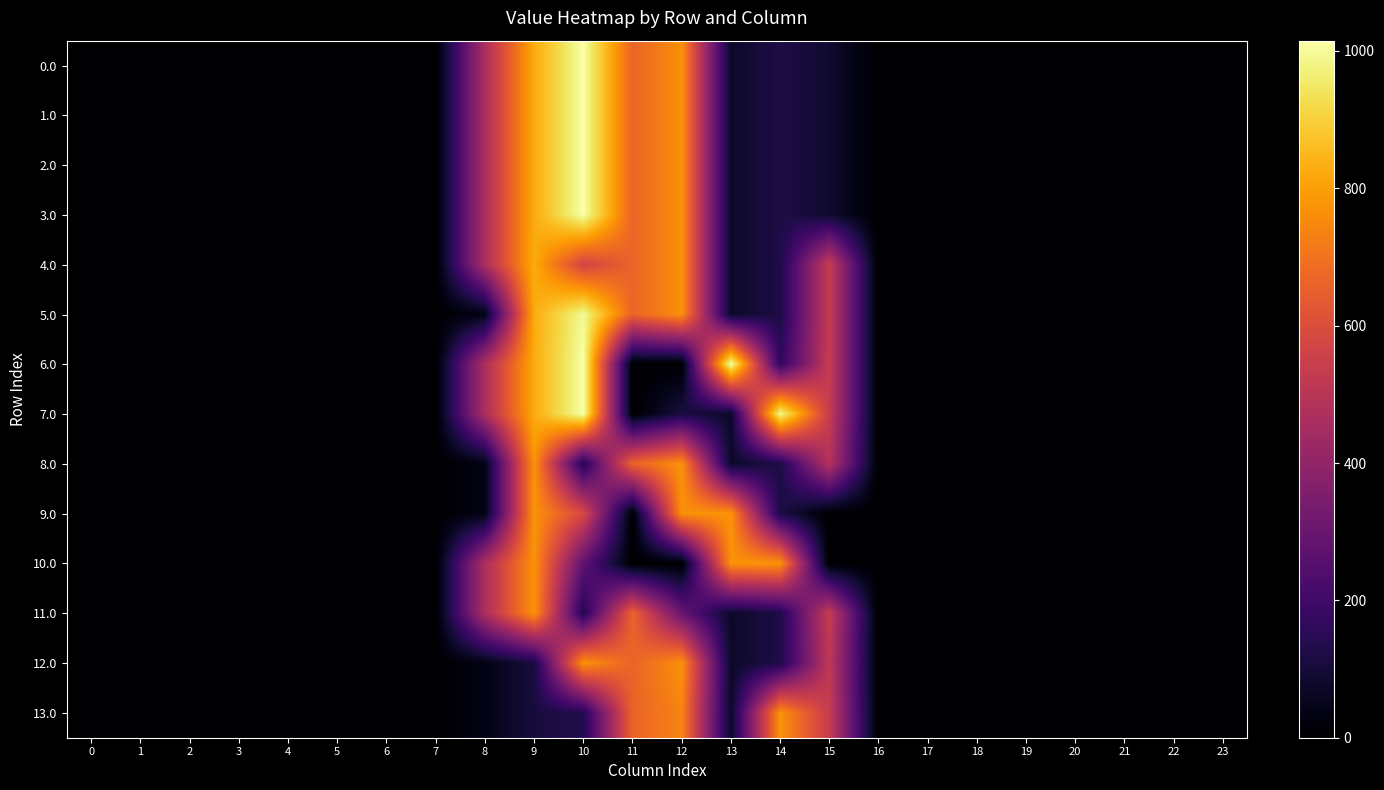

Reading left to right, extract all data points from this chart.

0.0: 0=0.0	1=0.0	2=0.0	3=0.0	4=0.0	5=0.0	6=0.0	7=0.0	8=466.9	9=824.3	10=1015.0	11=664.2	12=770.1	13=72.0	14=121.1	15=85.4	16=0.0	17=0.0	18=0.0	19=0.0	20=0.0	21=0.0	22=0.0	23=0.0
1.0: 0=0.0	1=0.0	2=0.0	3=0.0	4=0.0	5=0.0	6=0.0	7=0.0	8=466.9	9=824.3	10=1015.0	11=664.2	12=770.1	13=72.0	14=121.1	15=85.4	16=0.0	17=0.0	18=0.0	19=0.0	20=0.0	21=0.0	22=0.0	23=0.0
2.0: 0=0.0	1=0.0	2=0.0	3=0.0	4=0.0	5=0.0	6=0.0	7=0.0	8=466.9	9=824.3	10=1015.0	11=664.2	12=770.1	13=72.0	14=121.1	15=85.4	16=0.0	17=0.0	18=0.0	19=0.0	20=0.0	21=0.0	22=0.0	23=0.0
3.0: 0=0.0	1=0.0	2=0.0	3=0.0	4=0.0	5=0.0	6=0.0	7=0.0	8=466.9	9=824.3	10=1015.0	11=664.2	12=770.1	13=72.0	14=121.1	15=85.4	16=0.0	17=0.0	18=0.0	19=0.0	20=0.0	21=0.0	22=0.0	23=0.0
4.0: 0=0.0	1=0.0	2=0.0	3=0.0	4=0.0	5=0.0	6=0.0	7=0.0	8=466.9	9=824.3	10=566.2	11=664.2	12=770.1	13=72.0	14=121.1	15=534.2	16=0.0	17=0.0	18=0.0	19=0.0	20=0.0	21=0.0	22=0.0	23=0.0
5.0: 0=0.0	1=0.0	2=0.0	3=0.0	4=0.0	5=0.0	6=0.0	7=0.0	8=36.6	9=824.3	10=996.5	11=664.2	12=770.1	13=72.0	14=121.1	15=534.2	16=0.0	17=0.0	18=0.0	19=0.0	20=0.0	21=0.0	22=0.0	23=0.0
6.0: 0=0.0	1=0.0	2=0.0	3=0.0	4=0.0	5=0.0	6=0.0	7=0.0	8=466.9	9=824.3	10=1015.0	11=0.0	12=0.0	13=1015.0	14=163.6	15=534.2	16=0.0	17=0.0	18=0.0	19=0.0	20=0.0	21=0.0	22=0.0	23=0.0
7.0: 0=0.0	1=0.0	2=0.0	3=0.0	4=0.0	5=0.0	6=0.0	7=0.0	8=466.9	9=824.3	10=1015.0	11=0.0	12=114.9	13=72.0	14=991.7	15=534.2	16=0.0	17=0.0	18=0.0	19=0.0	20=0.0	21=0.0	22=0.0	23=0.0
8.0: 0=0.0	1=0.0	2=0.0	3=0.0	4=0.0	5=0.0	6=0.0	7=0.0	8=36.6	9=773.0	10=133.2	11=664.2	12=770.1	13=72.0	14=121.1	15=490.5	16=0.0	17=0.0	18=0.0	19=0.0	20=0.0	21=0.0	22=0.0	23=0.0
9.0: 0=0.0	1=0.0	2=0.0	3=0.0	4=0.0	5=0.0	6=0.0	7=0.0	8=36.6	9=773.0	10=587.0	11=0.0	12=770.1	13=773.0	14=121.1	15=0.0	16=0.0	17=0.0	18=0.0	19=0.0	20=0.0	21=0.0	22=0.0	23=0.0
10.0: 0=0.0	1=0.0	2=0.0	3=0.0	4=0.0	5=0.0	6=0.0	7=0.0	8=466.9	9=773.0	10=274.9	11=0.0	12=0.0	13=773.0	14=773.0	15=0.0	16=0.0	17=0.0	18=0.0	19=0.0	20=0.0	21=0.0	22=0.0	23=0.0
11.0: 0=0.0	1=0.0	2=0.0	3=0.0	4=0.0	5=0.0	6=0.0	7=0.0	8=466.9	9=773.0	10=133.2	11=664.2	12=296.1	13=72.0	14=121.1	15=534.2	16=0.0	17=0.0	18=0.0	19=0.0	20=0.0	21=0.0	22=0.0	23=0.0
12.0: 0=0.0	1=0.0	2=0.0	3=0.0	4=0.0	5=0.0	6=0.0	7=0.0	8=36.6	9=107.4	10=773.0	11=664.2	12=770.1	13=72.0	14=121.1	15=516.4	16=0.0	17=0.0	18=0.0	19=0.0	20=0.0	21=0.0	22=0.0	23=0.0
13.0: 0=0.0	1=0.0	2=0.0	3=0.0	4=0.0	5=0.0	6=0.0	7=0.0	8=36.6	9=107.4	10=133.2	11=664.2	12=740.1	13=72.0	14=773.0	15=534.2	16=0.0	17=0.0	18=0.0	19=0.0	20=0.0	21=0.0	22=0.0	23=0.0